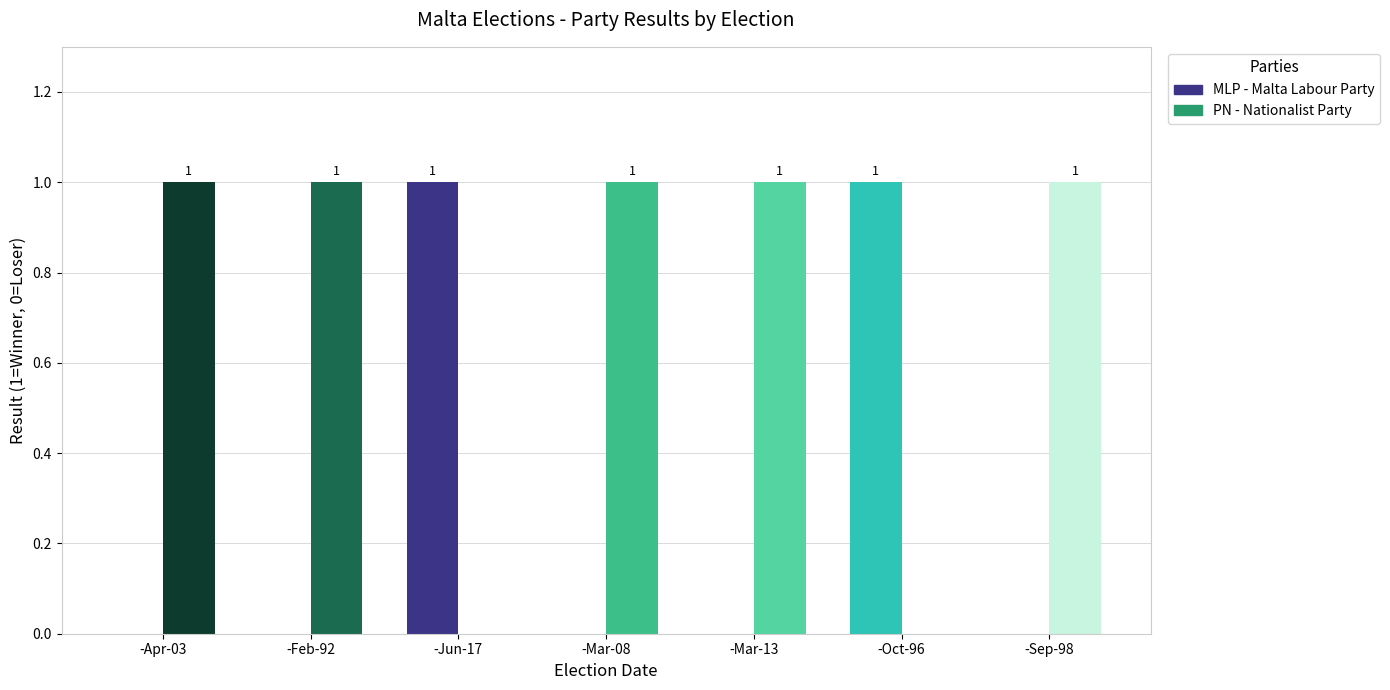

Which series changed the most between -Apr-03 and -Jun-17?

MLP - Malta Labour Party